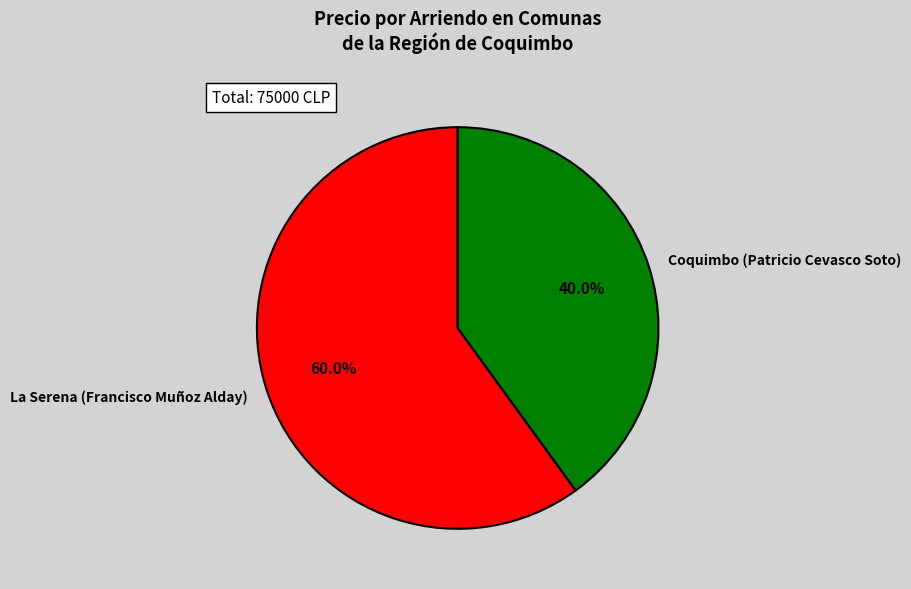

Which category accounts for the majority?

La Serena (Francisco Muñoz Alday)